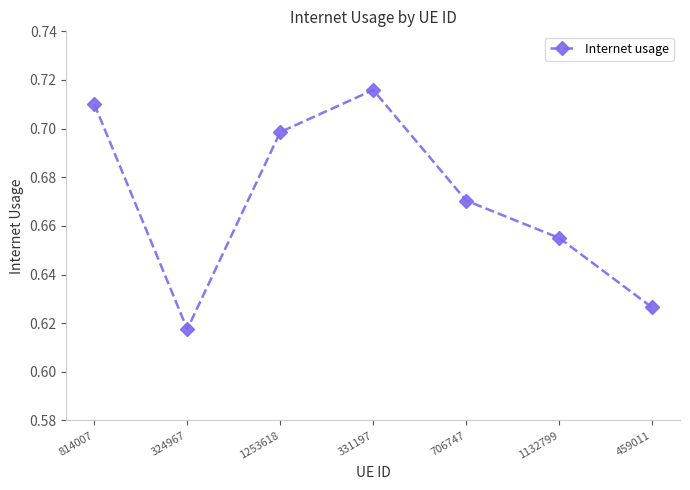

Does the chart have visible grid lines?

No